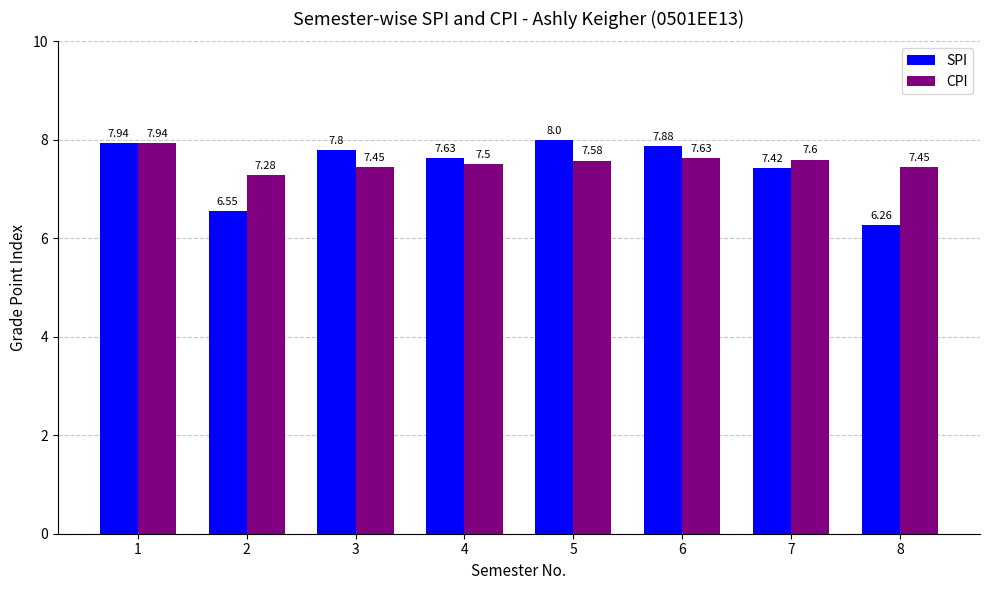

Which series changed the most between 5 and 8?

SPI